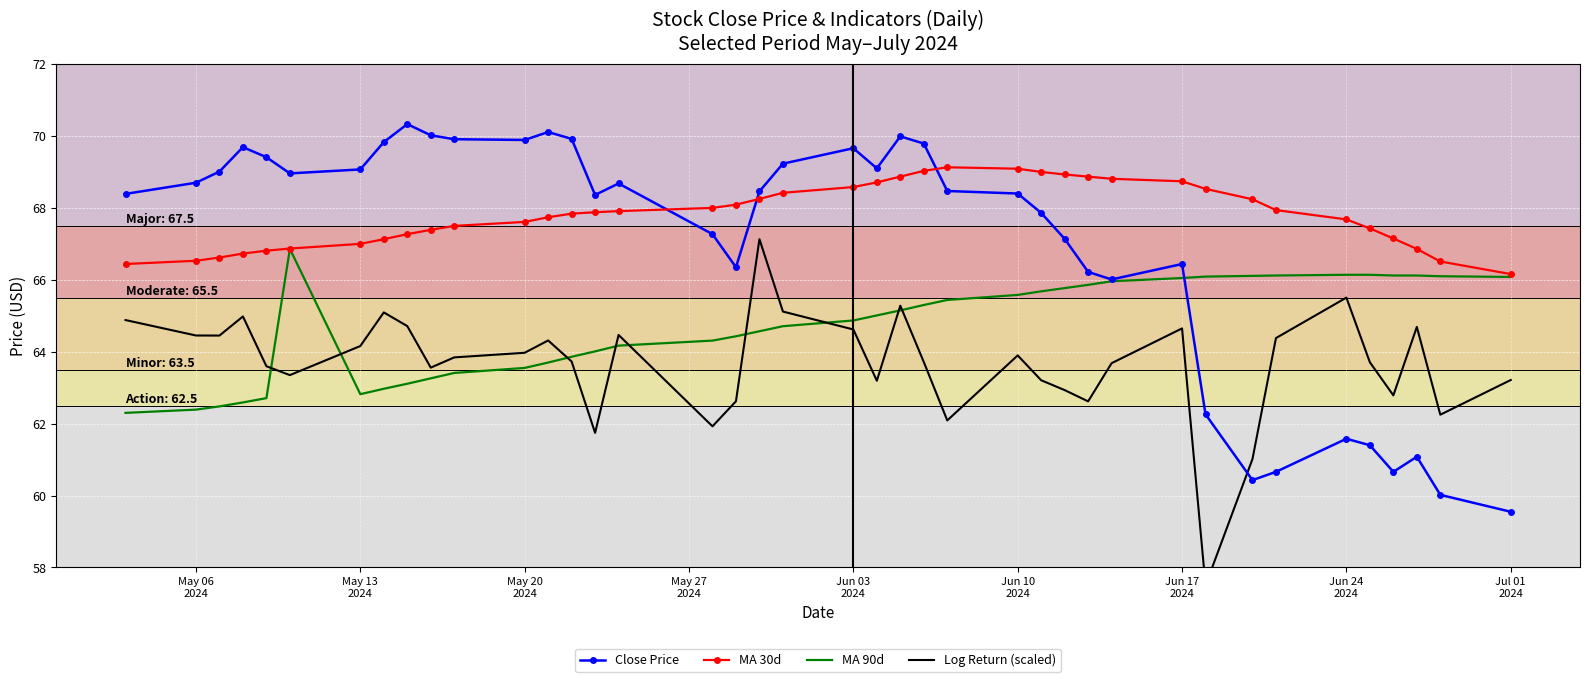

What is the minimum value for MA 90d?

62.3